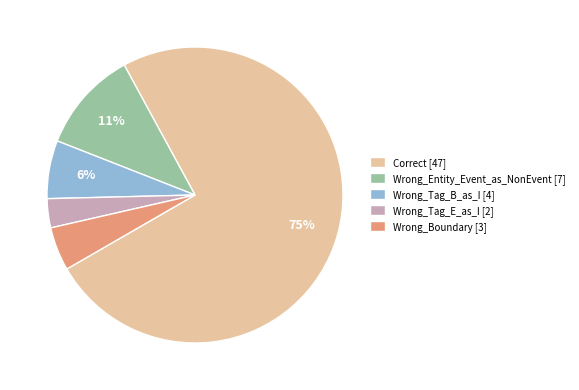

To the nearest percent, what is the average slice percentage?

20%